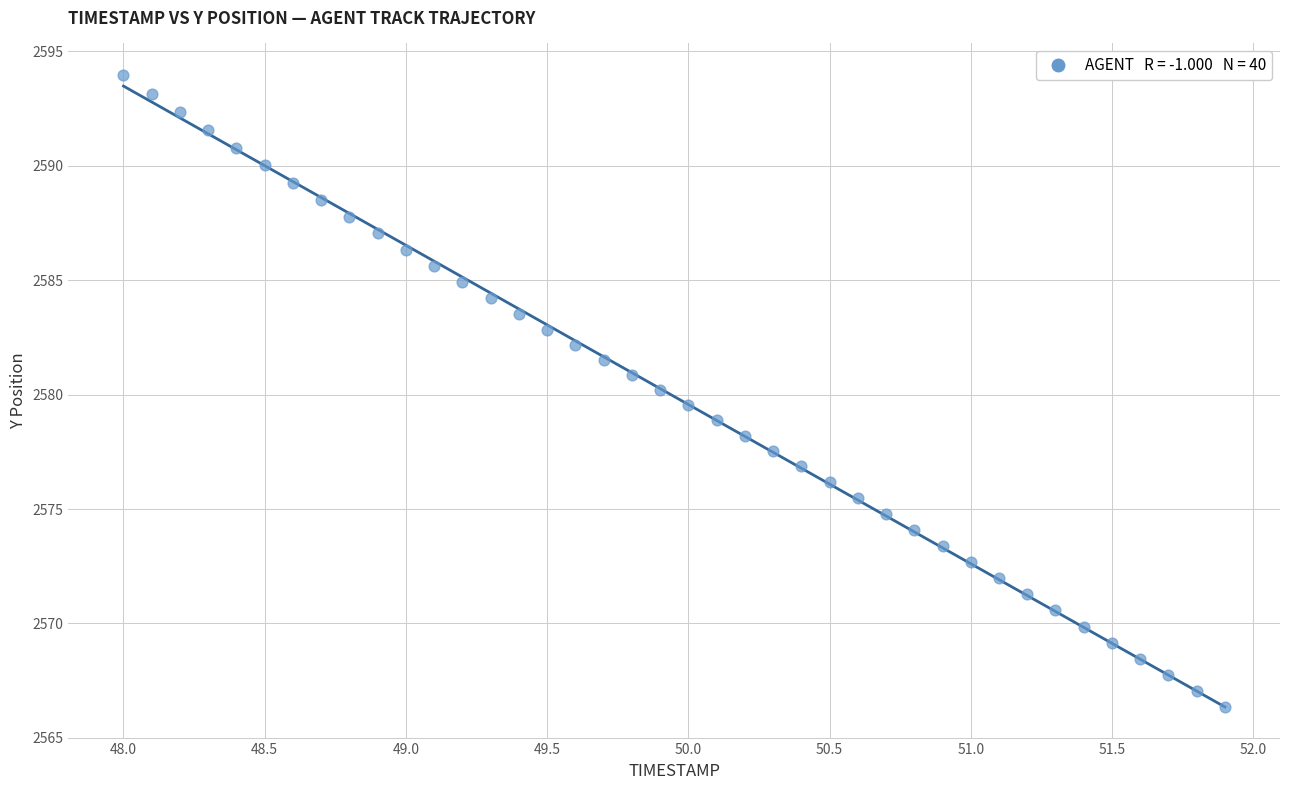

What is the range of X values (max minus min)?

3.9